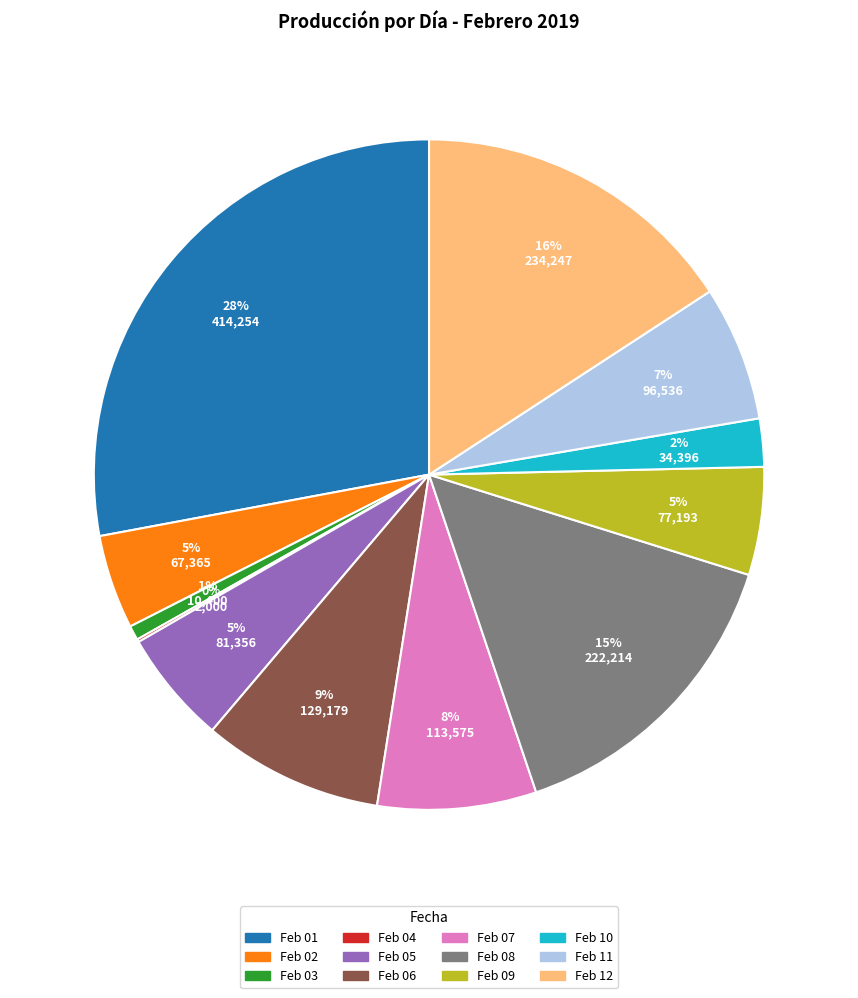

Is there a majority slice in this chart?

No